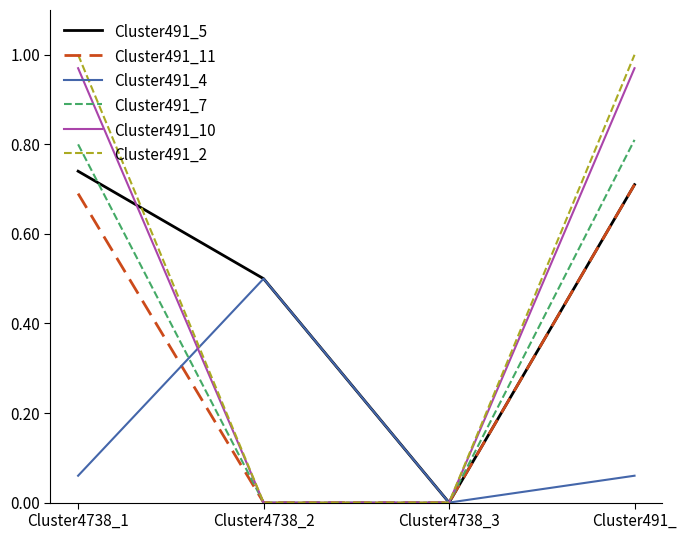

Which series has the largest range (max minus min)?

Cluster491_2